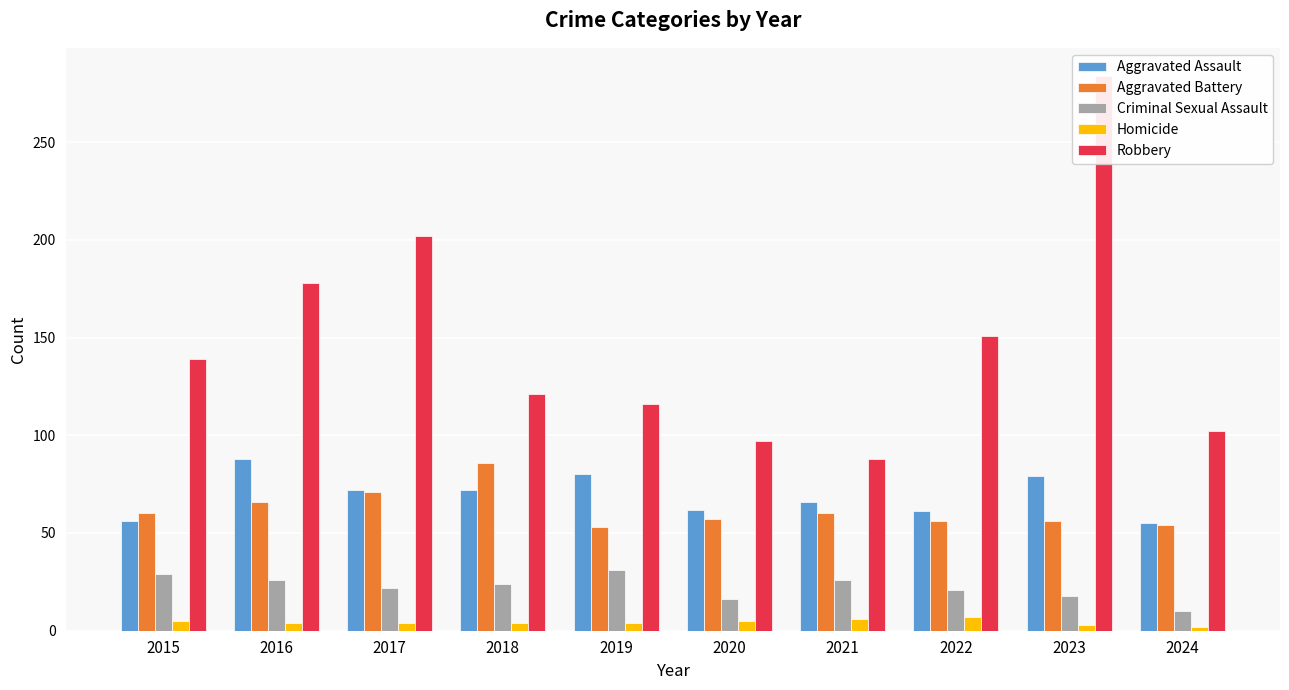

At which category is the sum across all series the highest?

2023